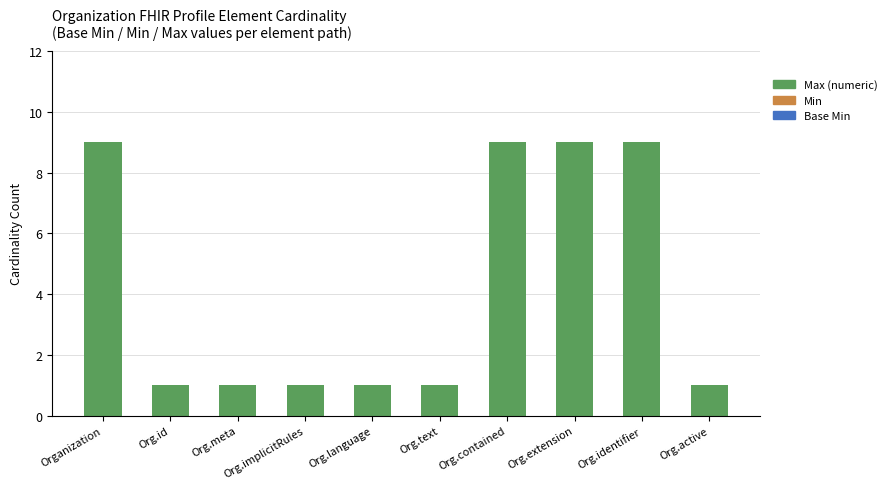

What is the maximum value shown in the chart?

9